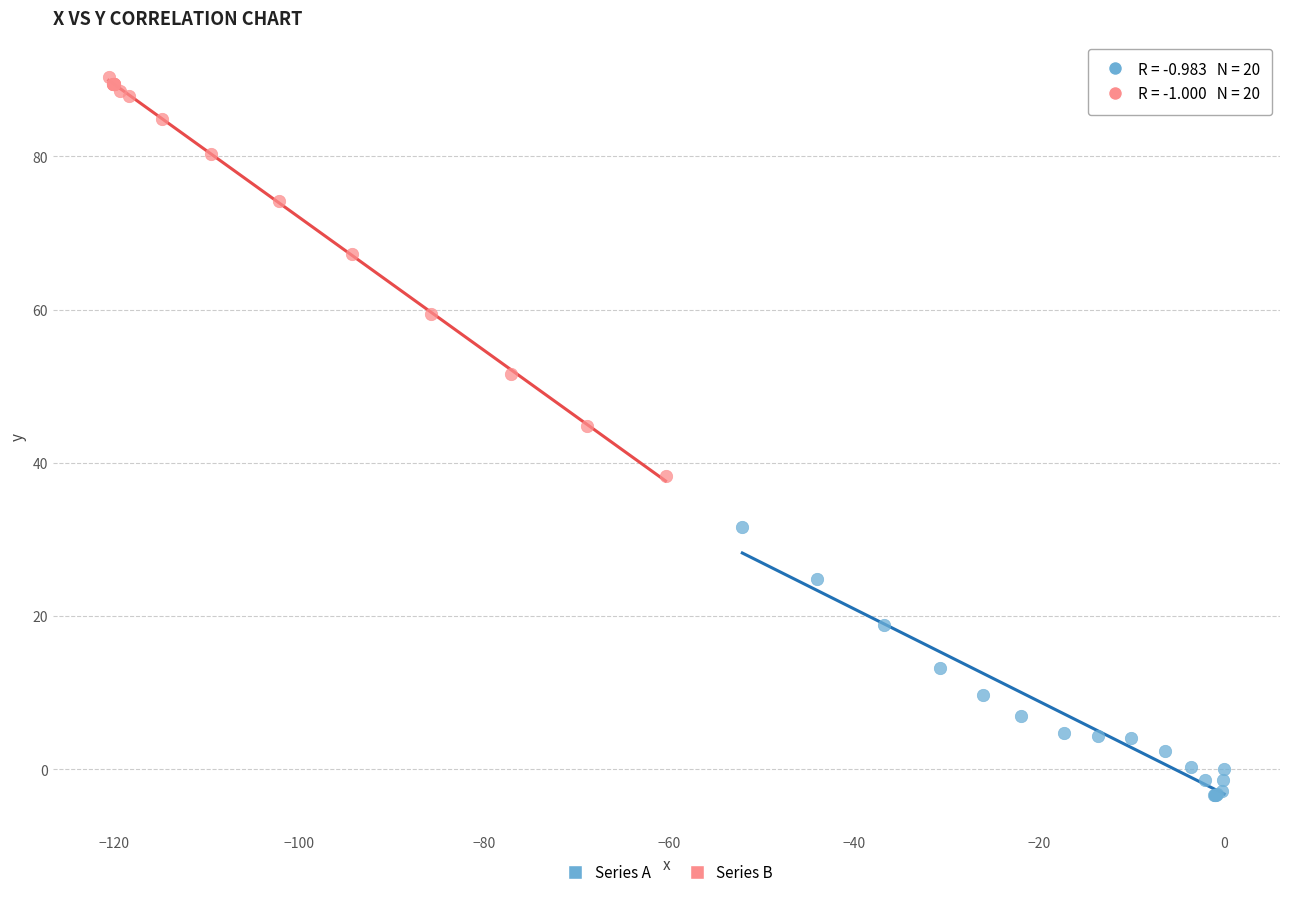

Which series has the widest spread of Y values?

Series B